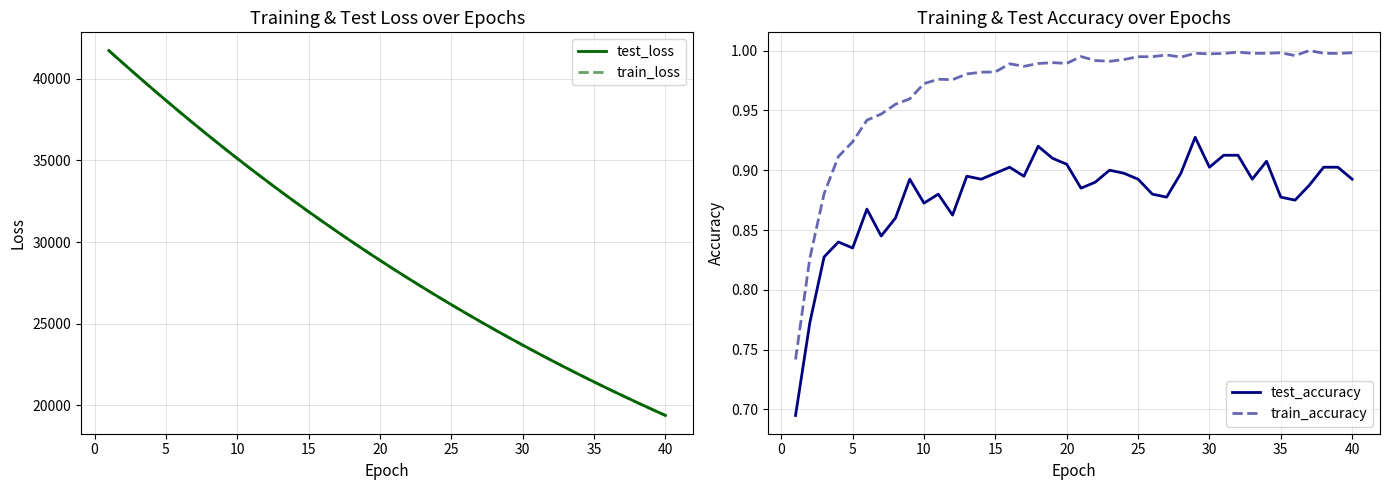

True or false: train_accuracy and test_accuracy cross at least once.

False